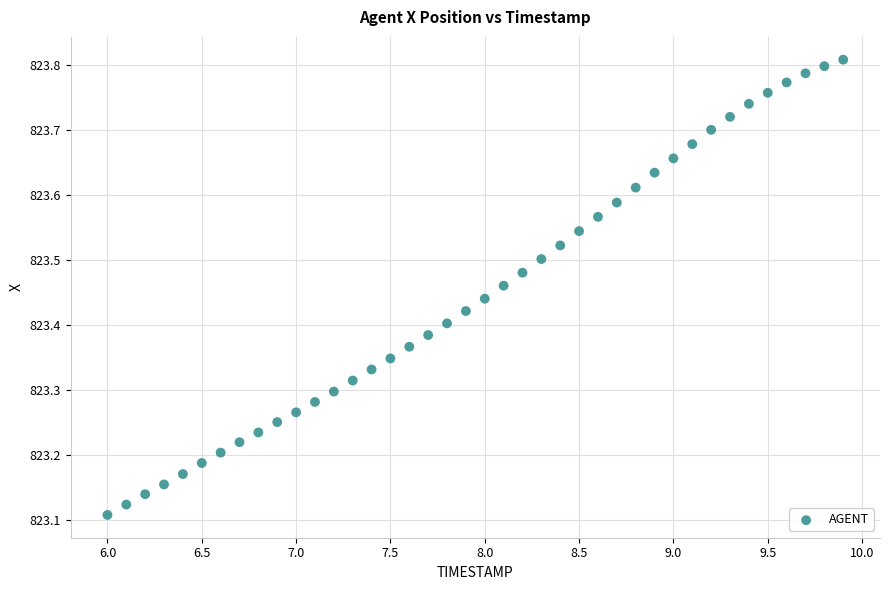

What is the range of Y values (max minus min)?

0.7